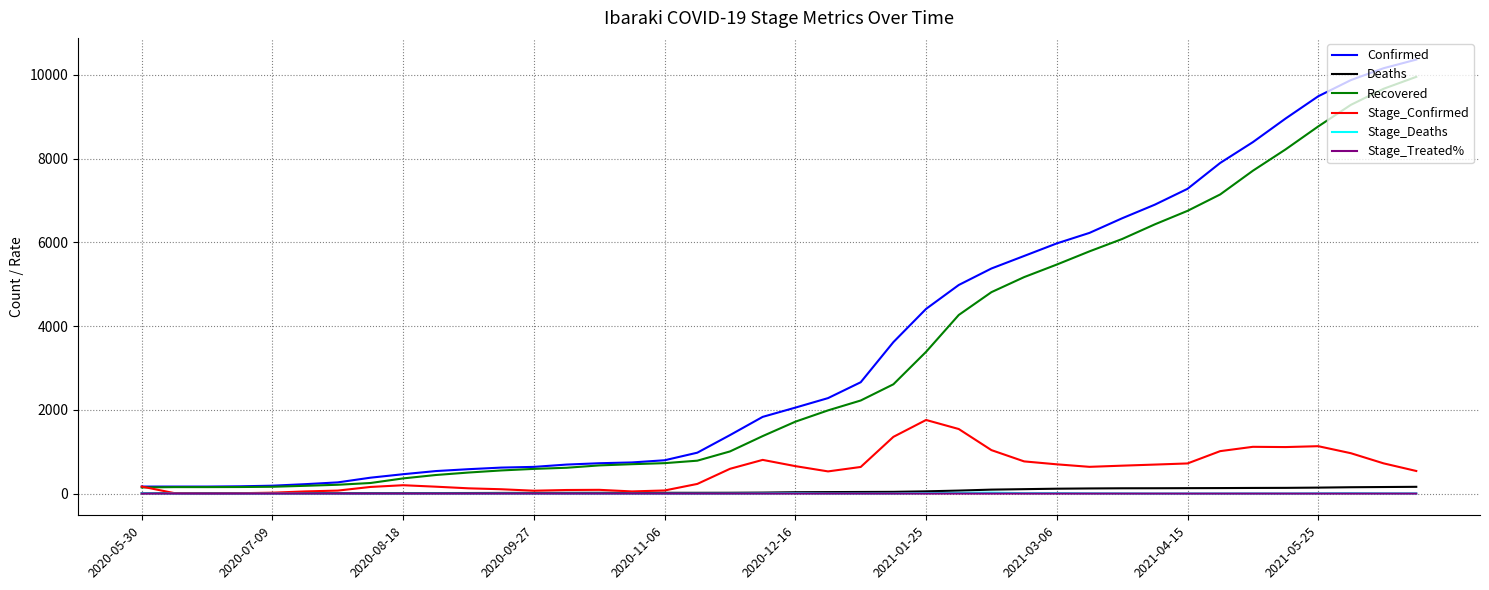

What is the maximum value for Confirmed?

10363.0